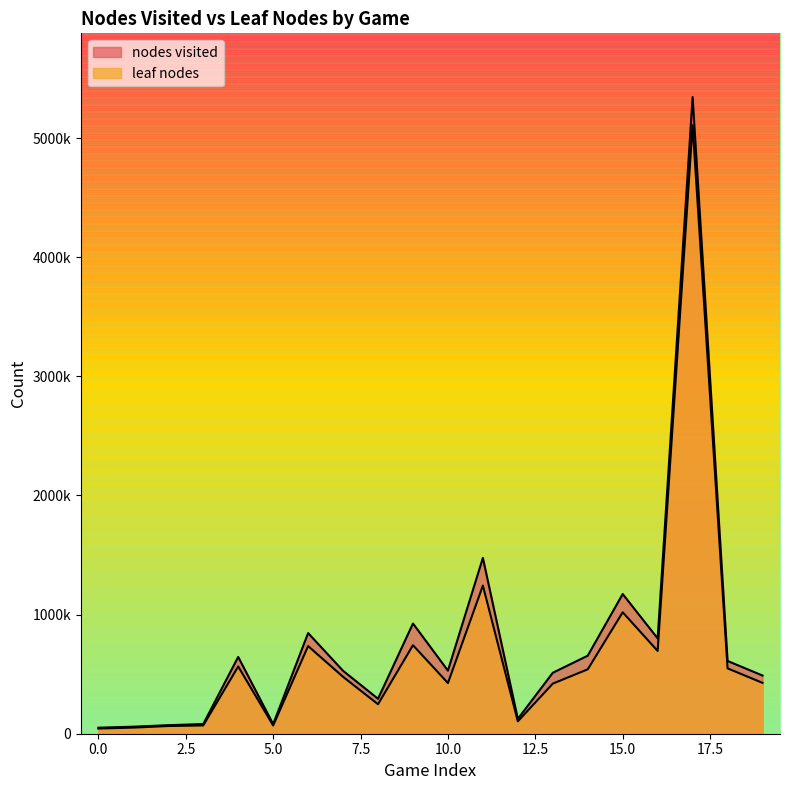

True or false: leaf nodes and nodes visited intersect in this chart.

False